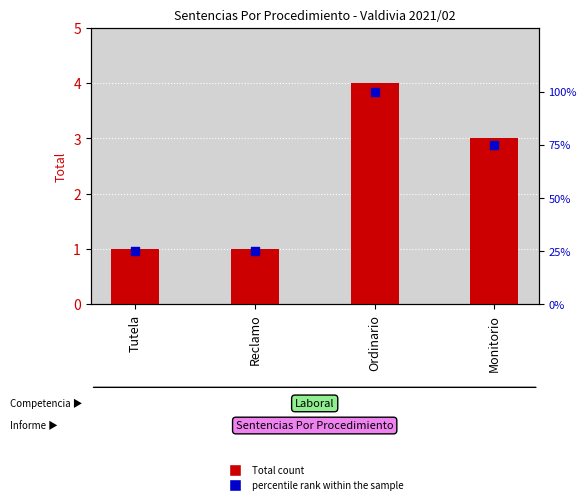

At which category is the sum across all series the highest?

Ordinario